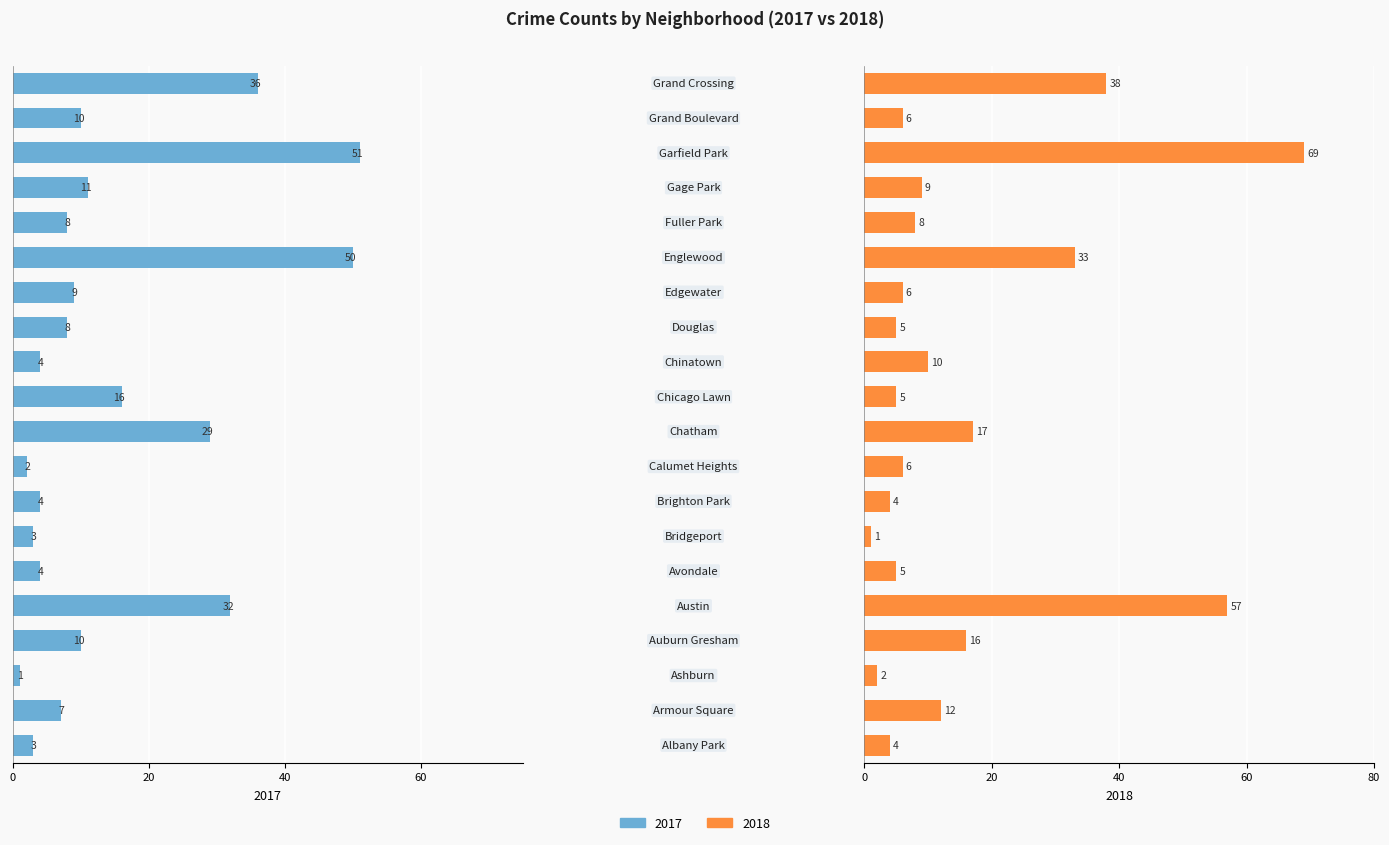

What is the difference between the 2018 values at 15.0 and 0.0?

4